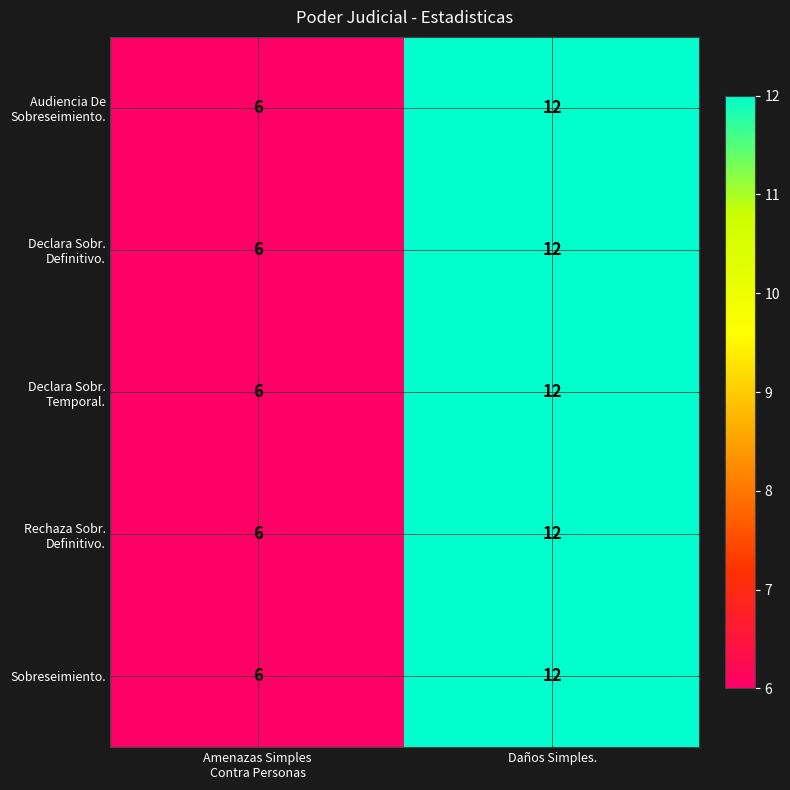

The Sobreseimiento. series shows 5 at Daños Simples.. True or false?

False